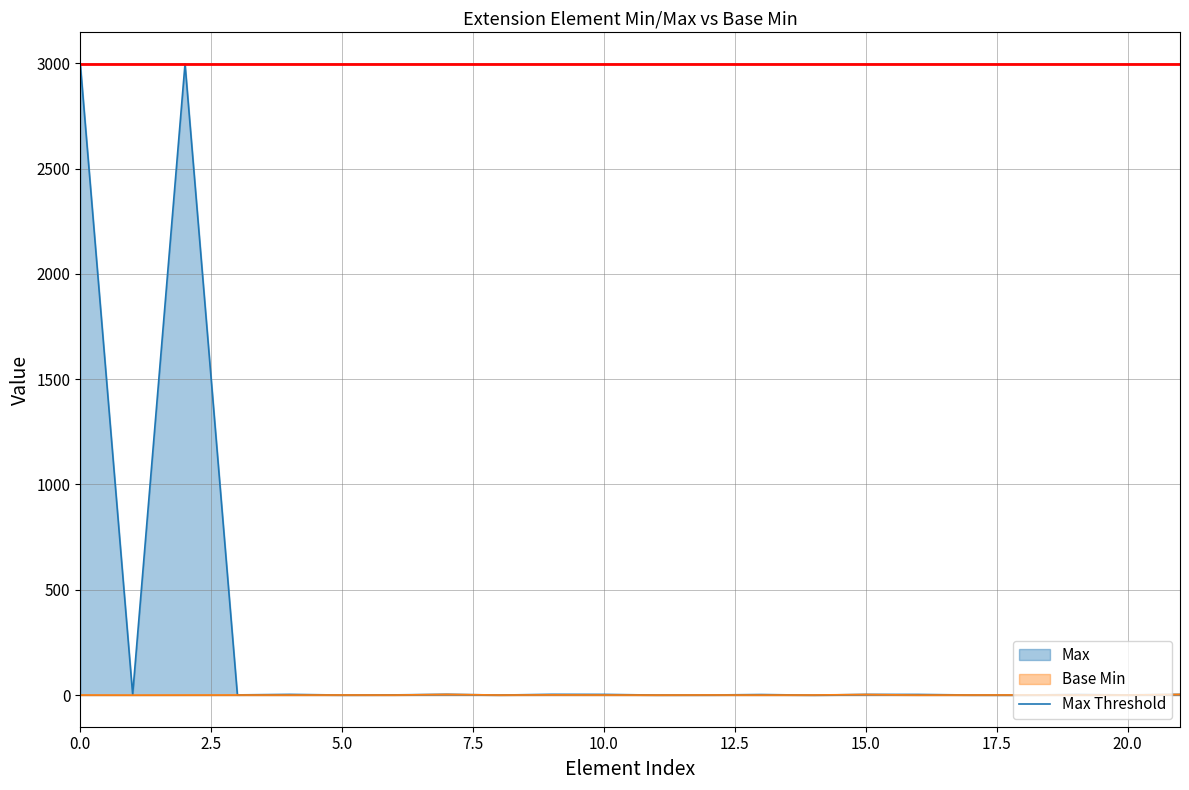

The value at 1 is -0.4. True or false?

True